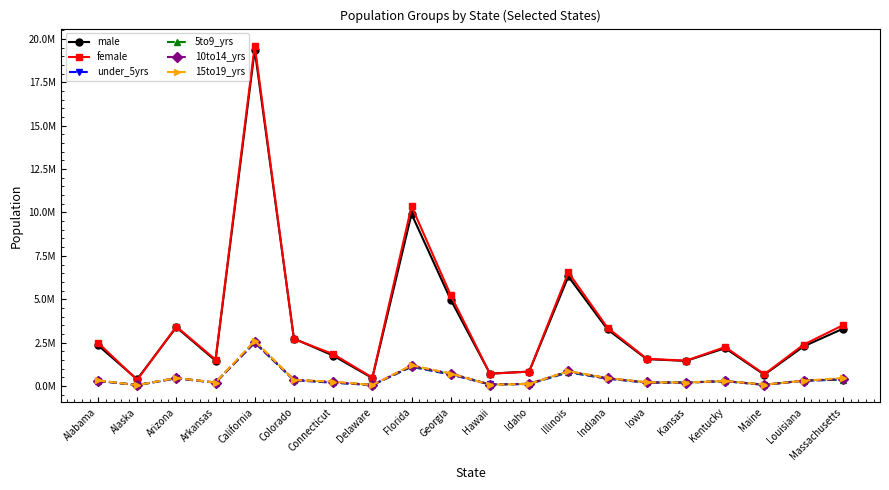

Which series ends up on top after the final intersection of 10to14_yrs and under_5yrs?

10to14_yrs